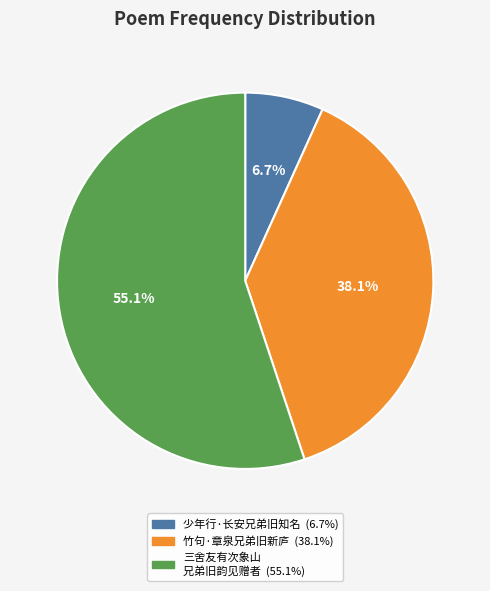

Does any single category account for the majority?

Yes